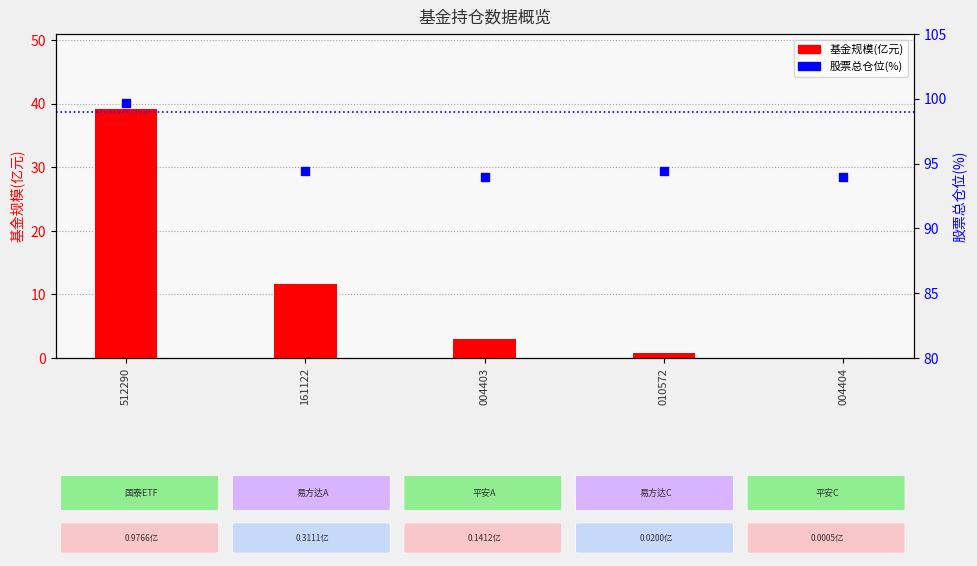

What is the total value across all series at 004404?

93.9